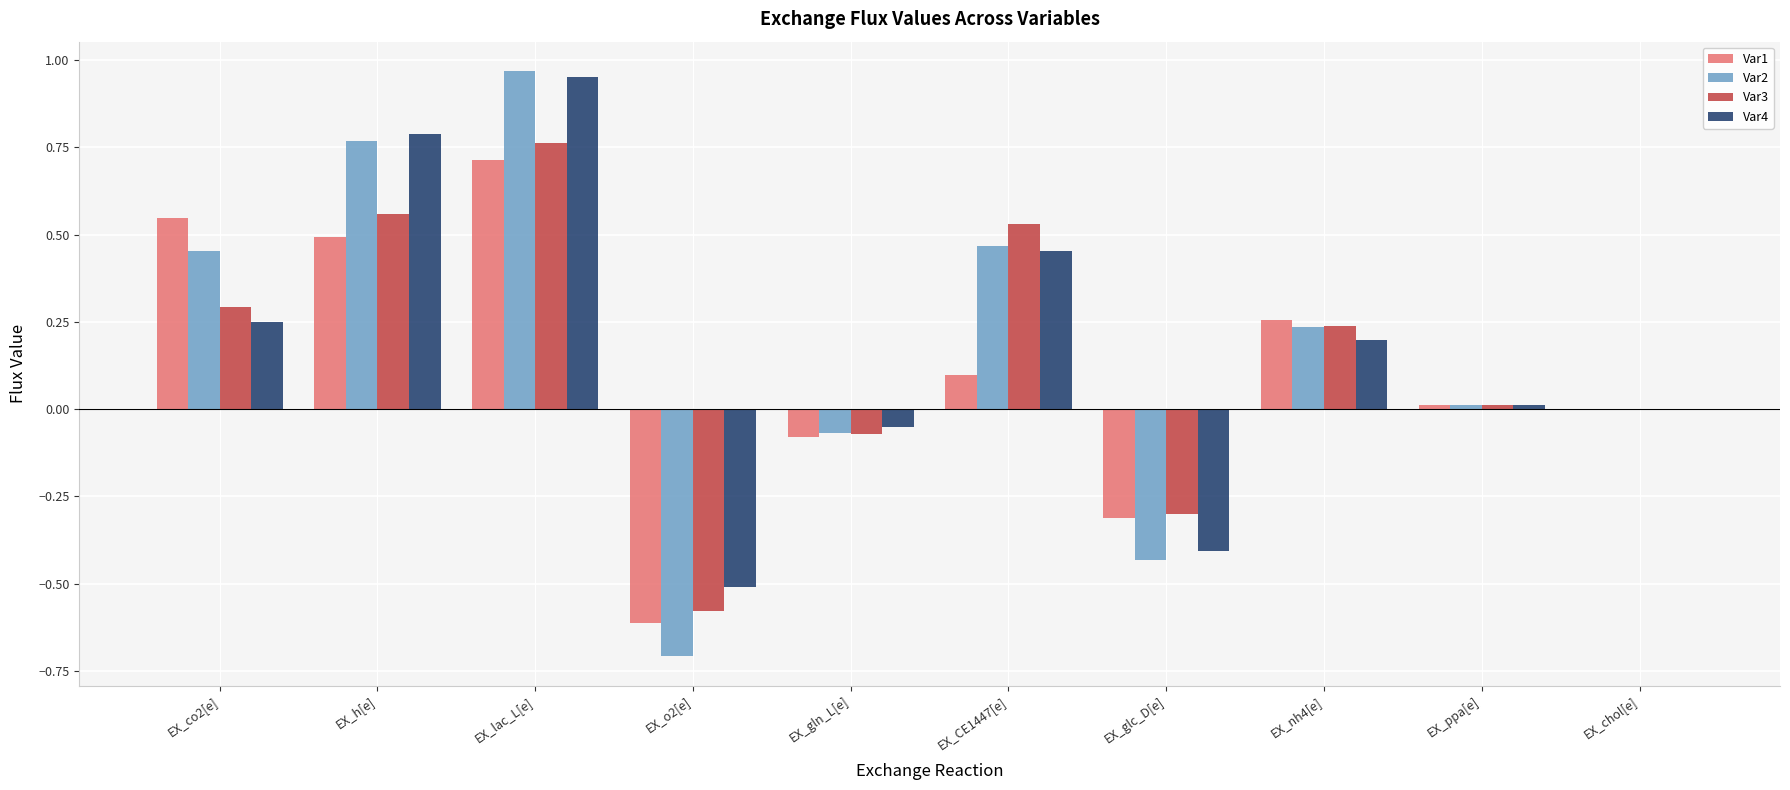

Which series changed the most between EX_o2[e] and EX_gln_L[e]?

Var2